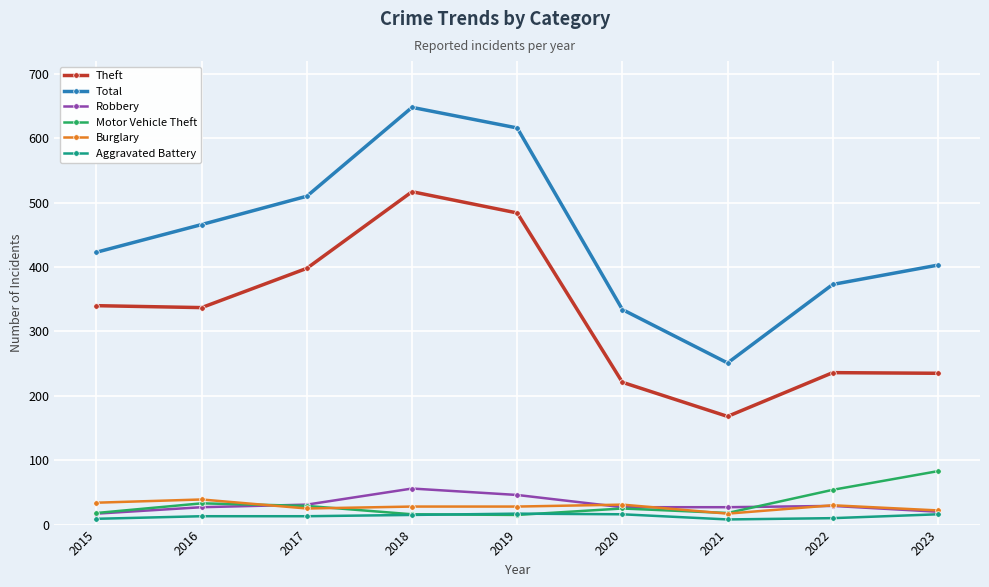

What is the value of the Burglary point at the 5th from the left?

28